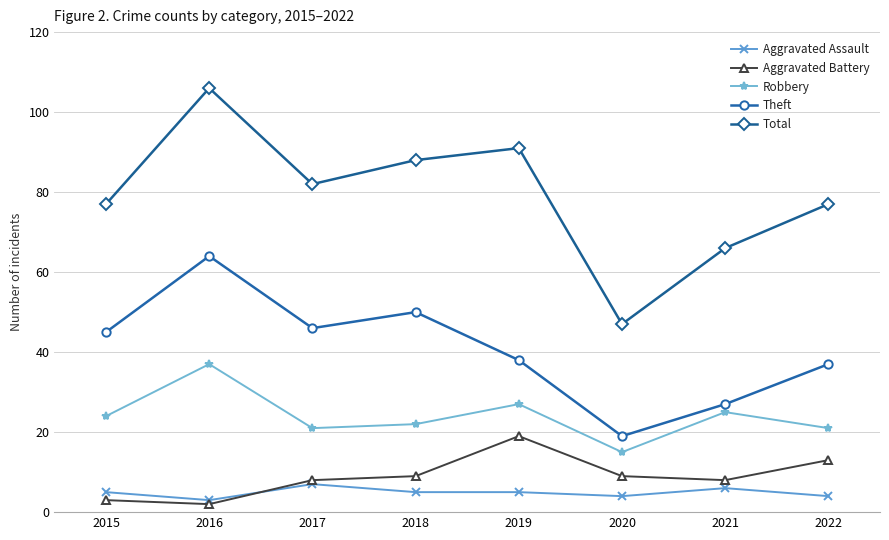

Rank the series by their maximum value, from lowest to highest.

Aggravated Assault, Aggravated Battery, Robbery, Theft, Total